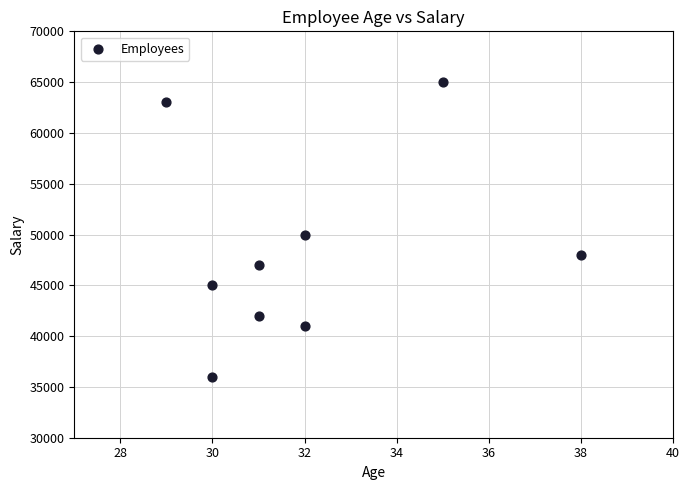

What Y value in the scatter plot is closest to 50500?

50000